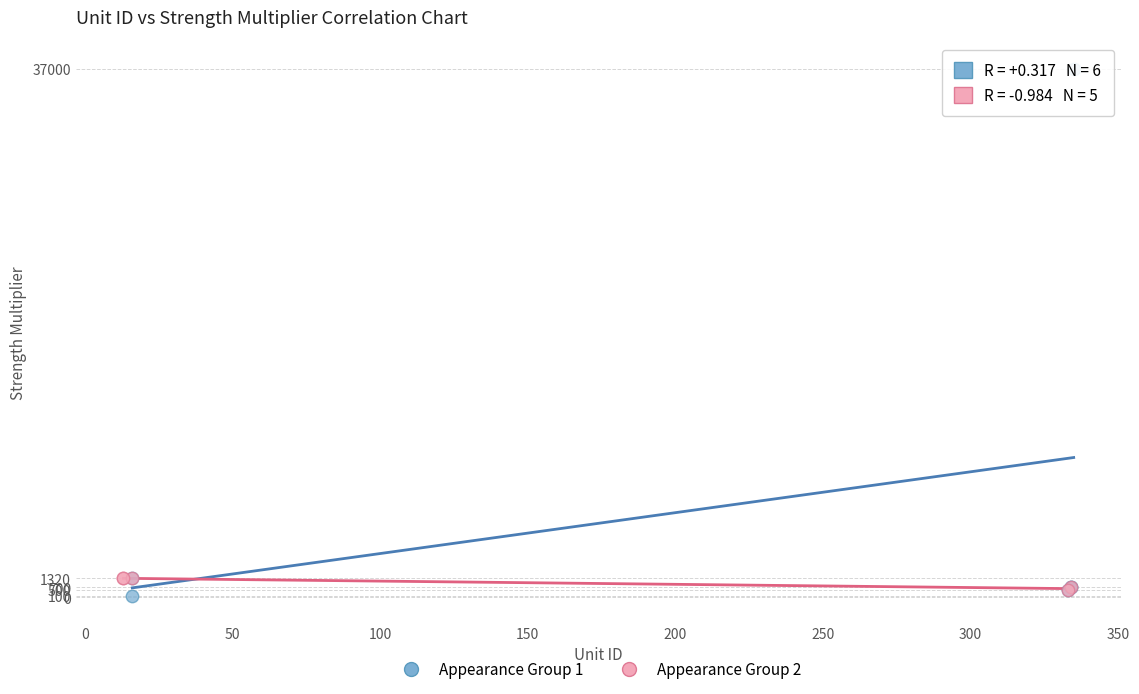

Which series has the widest spread of Y values?

Appearance Group 1